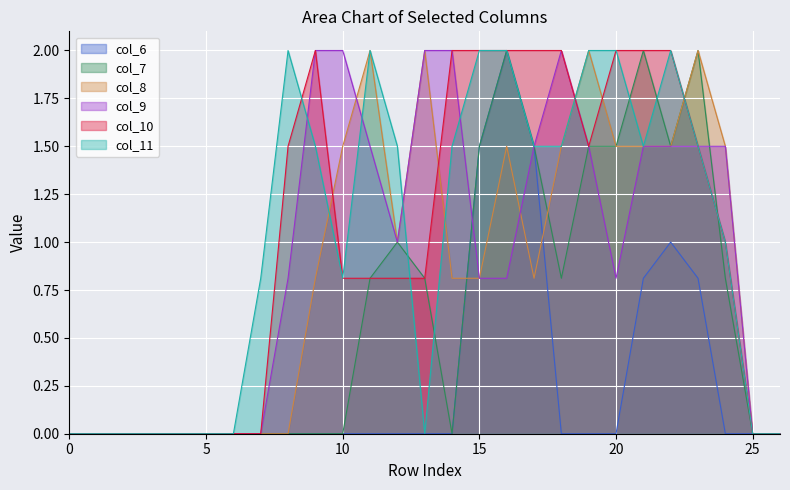

At 15, list the series in order from smallest to largest.

col_8, col_9, col_6, col_7, col_10, col_11